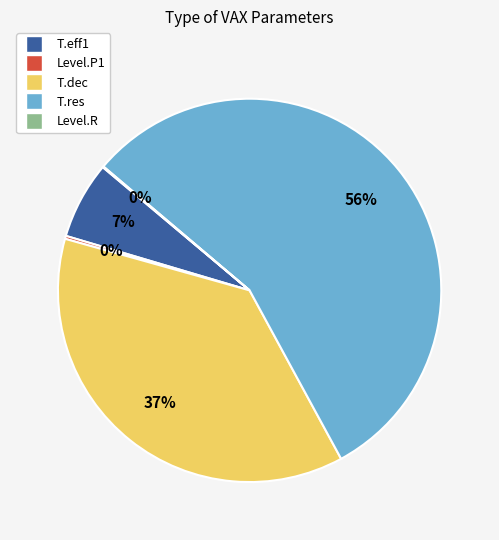

Is there a majority slice in this chart?

Yes